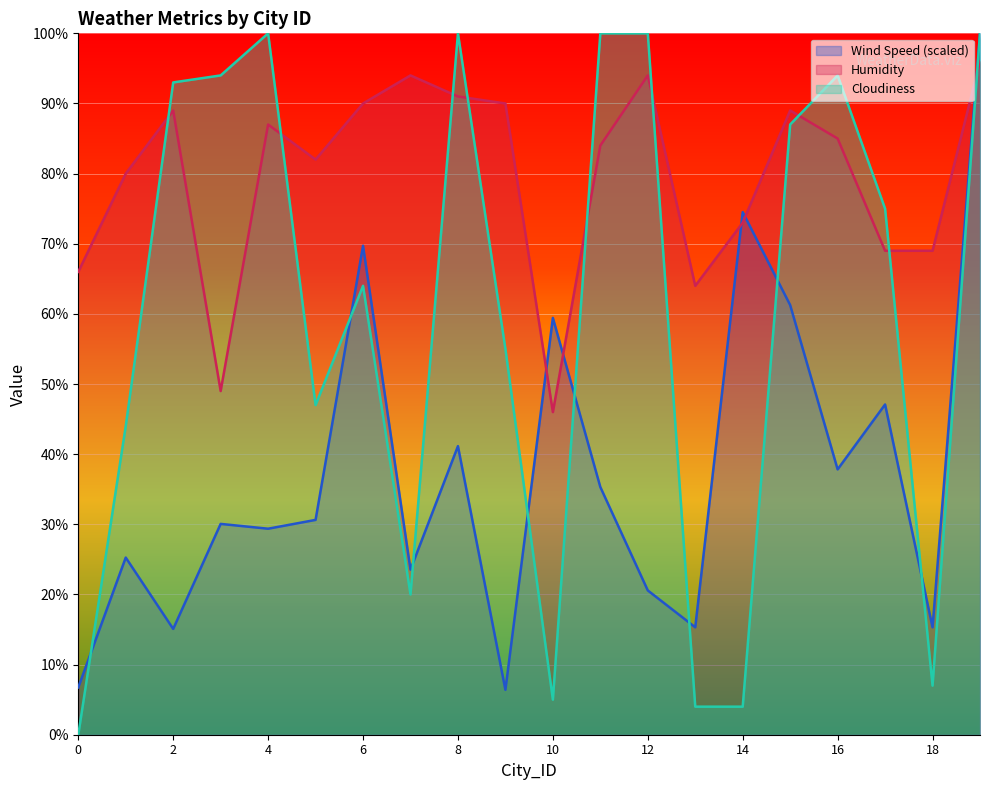

Reading right to left, extract all data points from this chart.

Wind Speed: 19=100.0	18=15.3	17=47.1	16=37.8	15=61.3	14=74.5	13=15.3	12=20.6	11=35.3	10=59.4	9=6.4	8=41.1	7=23.5	6=69.7	5=30.6	4=29.4	3=30.1	2=15.1	1=25.3	0=6.7
Humidity: 19=96.0	18=69.0	17=69.0	16=85.0	15=89.0	14=73.0	13=64.0	12=94.0	11=84.0	10=46.0	9=90.0	8=91.0	7=94.0	6=90.0	5=82.0	4=87.0	3=49.0	2=89.0	1=80.0	0=66.0
Cloudiness: 19=100.0	18=7.0	17=75.0	16=94.0	15=87.0	14=4.0	13=4.0	12=100.0	11=100.0	10=5.0	9=55.0	8=100.0	7=20.0	6=64.0	5=47.0	4=100.0	3=94.0	2=93.0	1=44.0	0=0.0